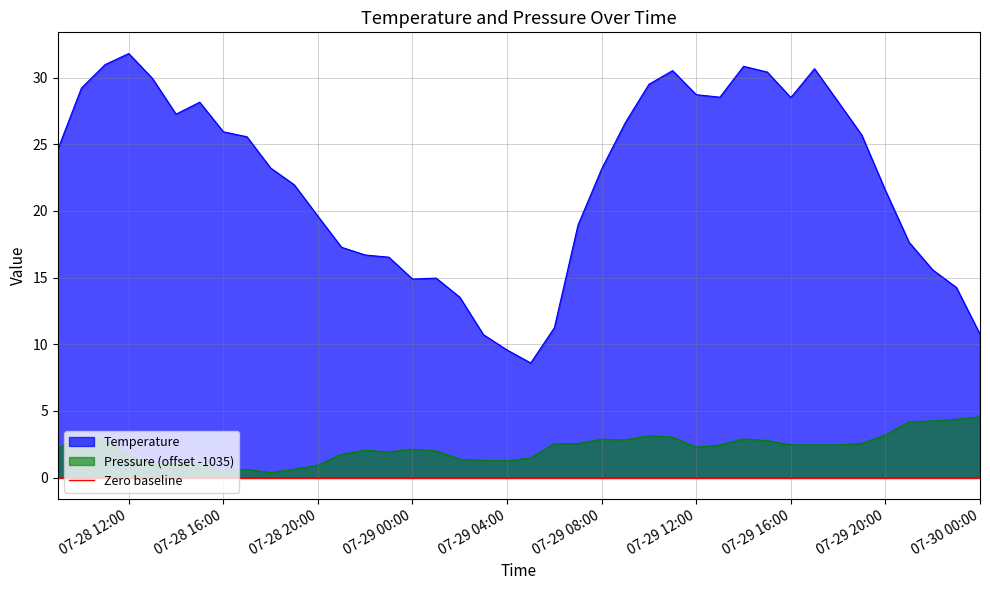

How many data points in Temperature are above 24?

20